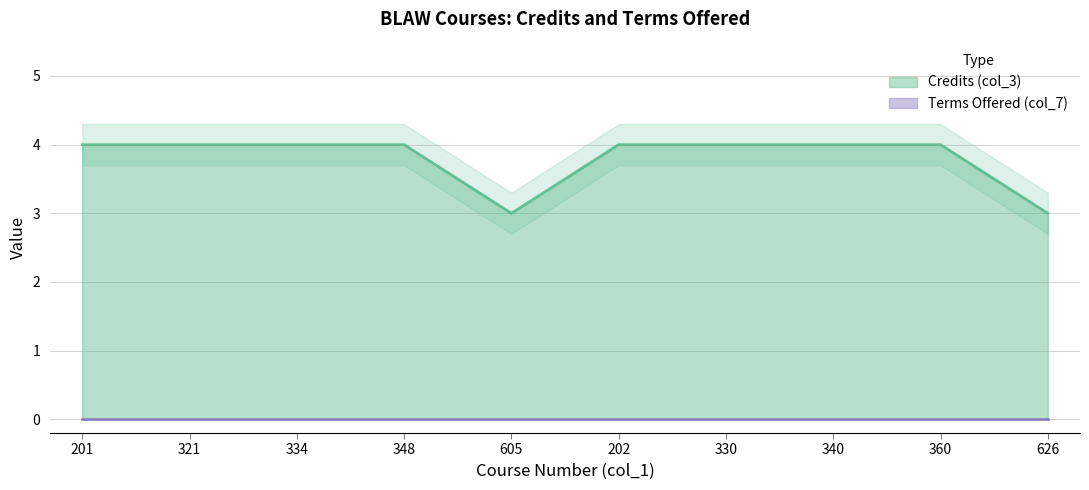

What is the label of the 10th point from the left?

626